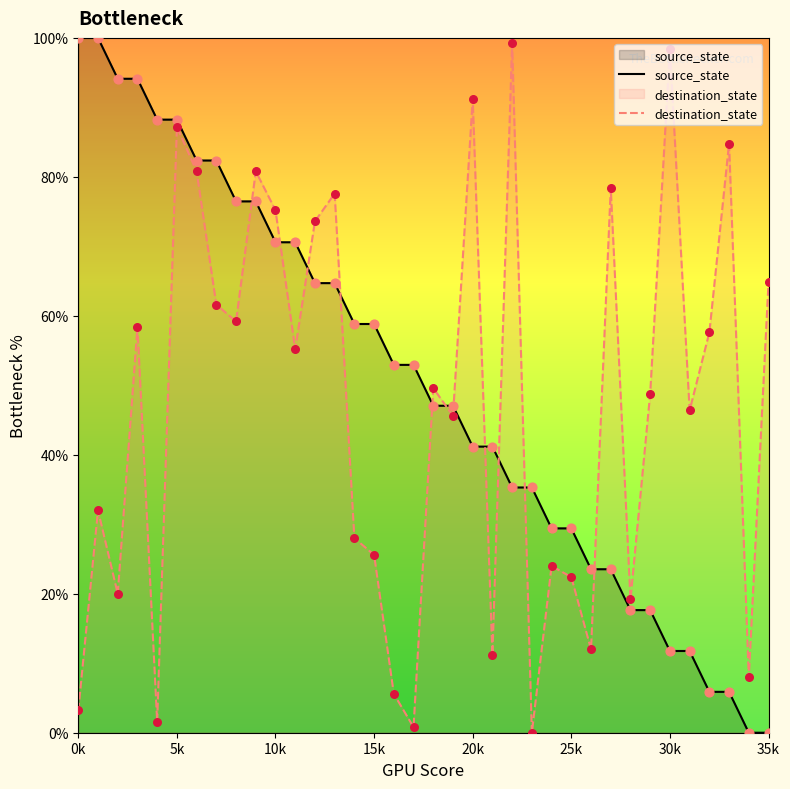

Which series reaches the minimum Y coordinate?

source_state